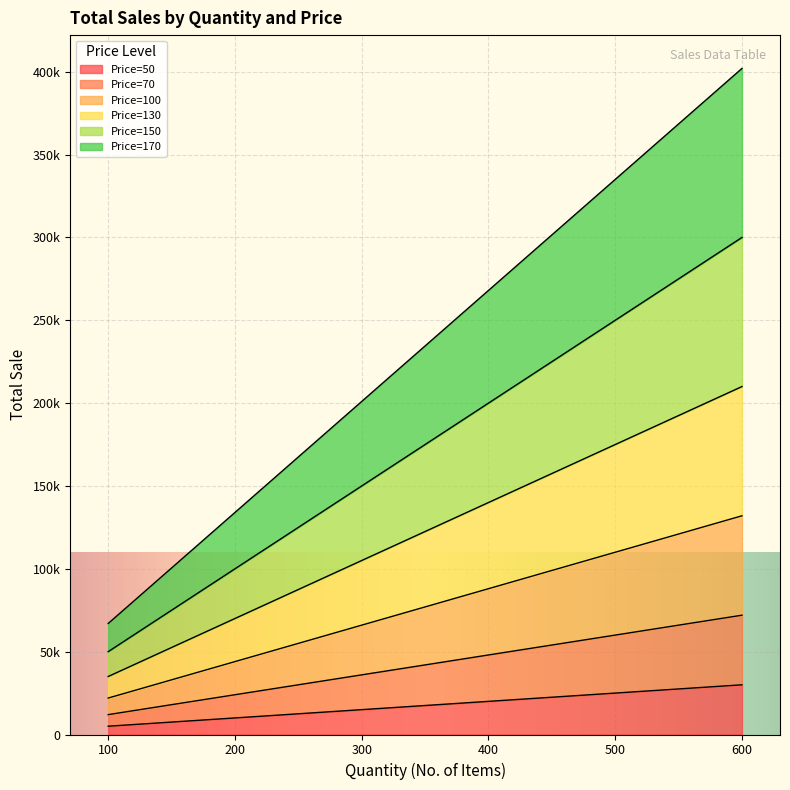

Does the chart display data point markers on the line(s)?

No